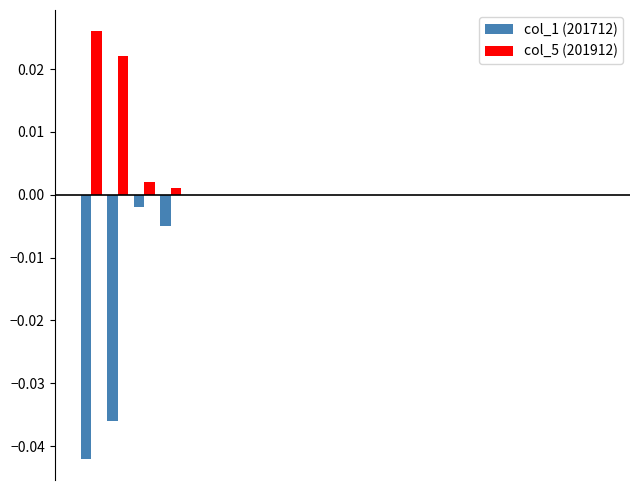

What are all the series names shown in the legend?

col_1 (201712), col_5 (201912)